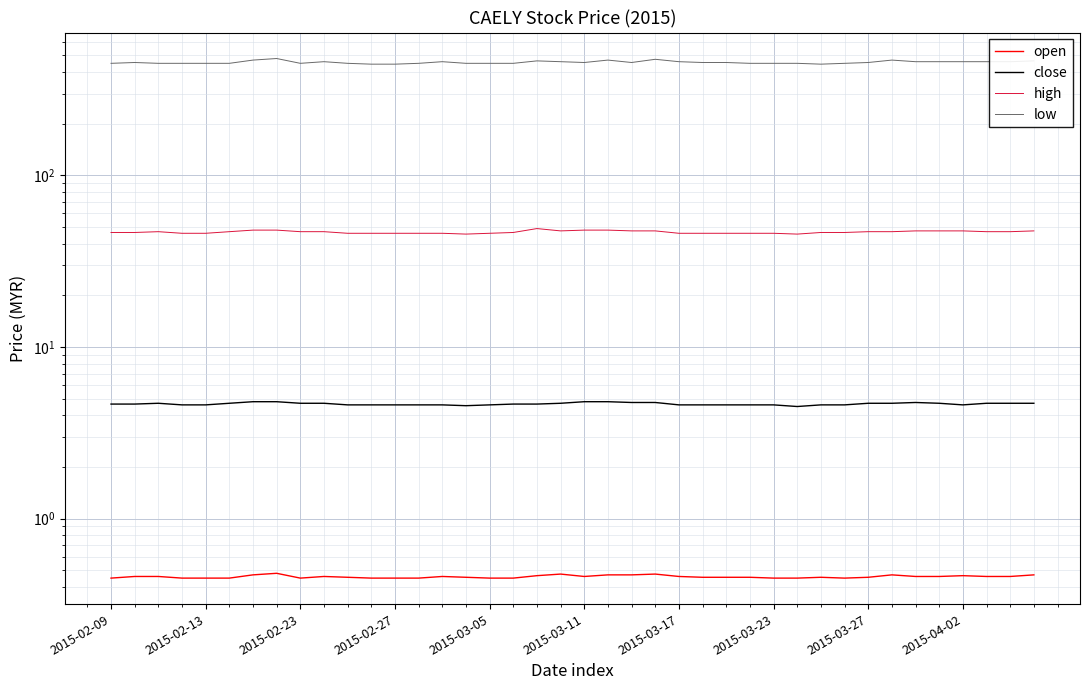

What is the difference between the low values at 37 and 2015-02-13?

5.0